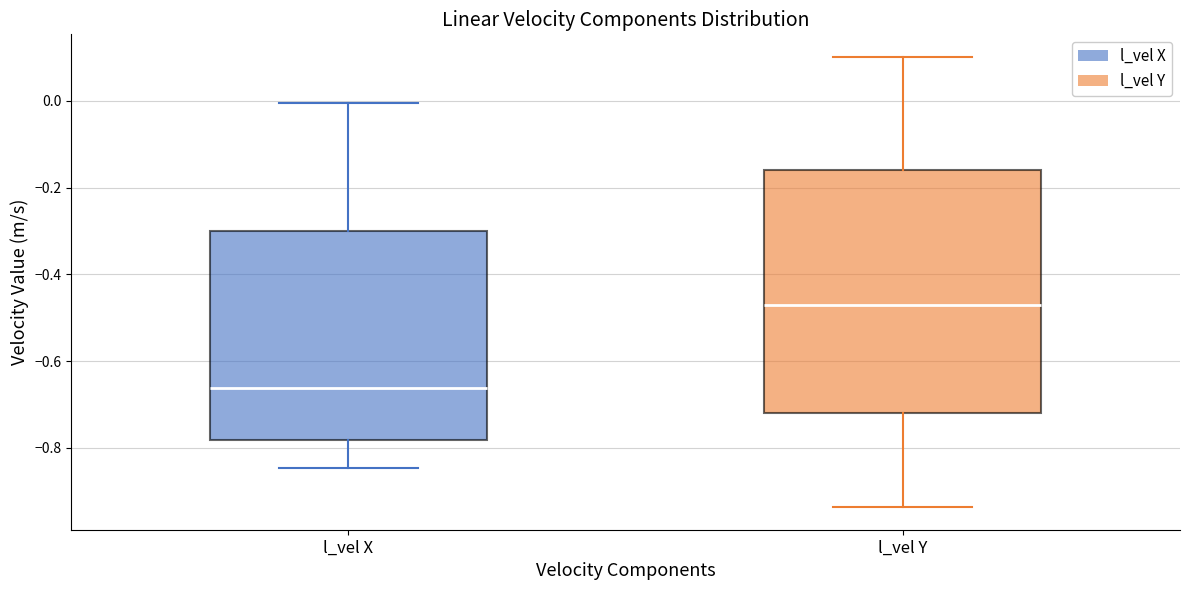

Reading left to right, transcribe this box plot: for each box, give where its median line is, the range the box spans, and where its two whiskers end, as read against the y-axis. The values are not printed on the chart, so give them approximately, as read against the axis.

l_vel X: median -0.66, box -0.78 to -0.30, whiskers -0.84 to 0.00
l_vel Y: median -0.48, box -0.72 to -0.16, whiskers -0.94 to 0.10